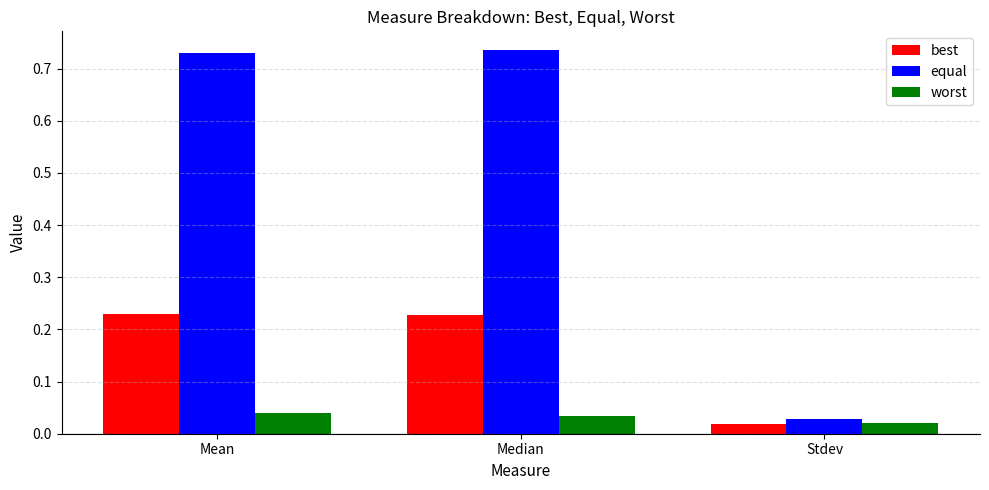

The value of equal at Median is 0.2. True or false?

False